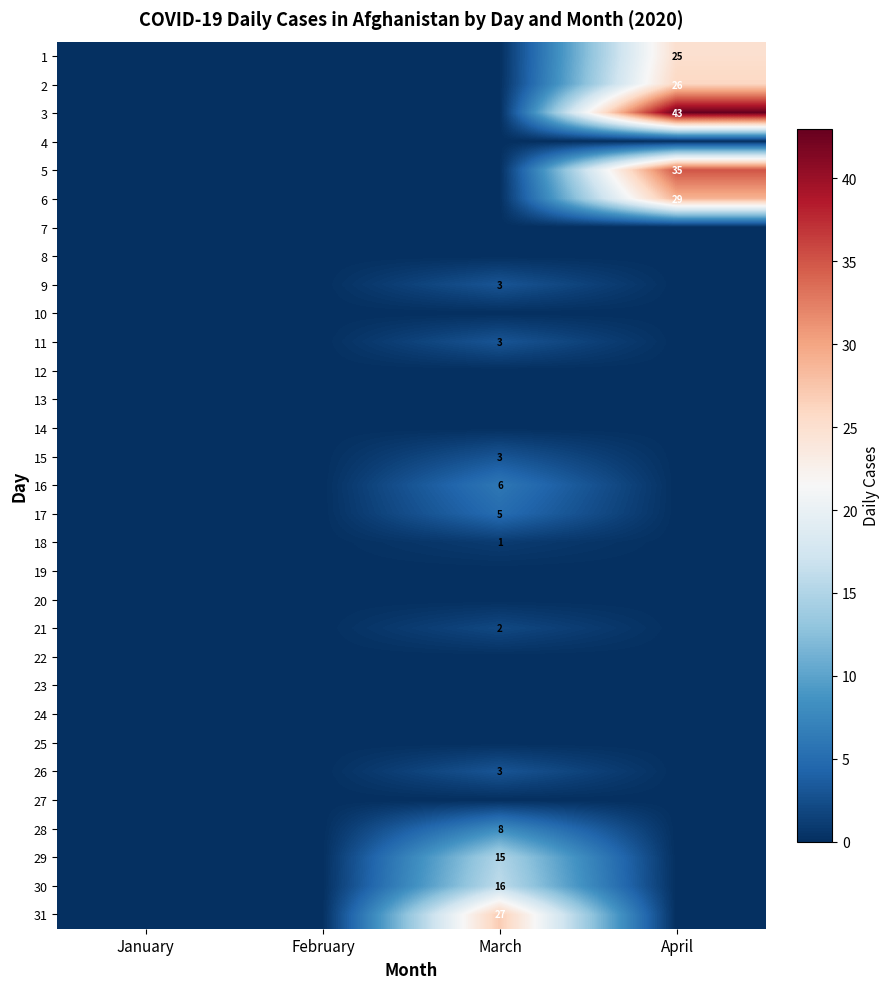

The value of 3 at April is 43. True or false?

True